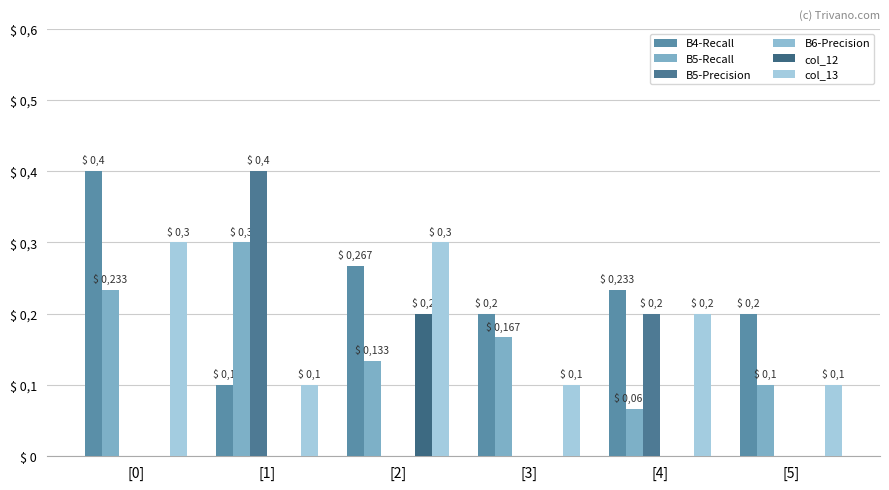

What is the label of the 3rd bar from the left?

[2]